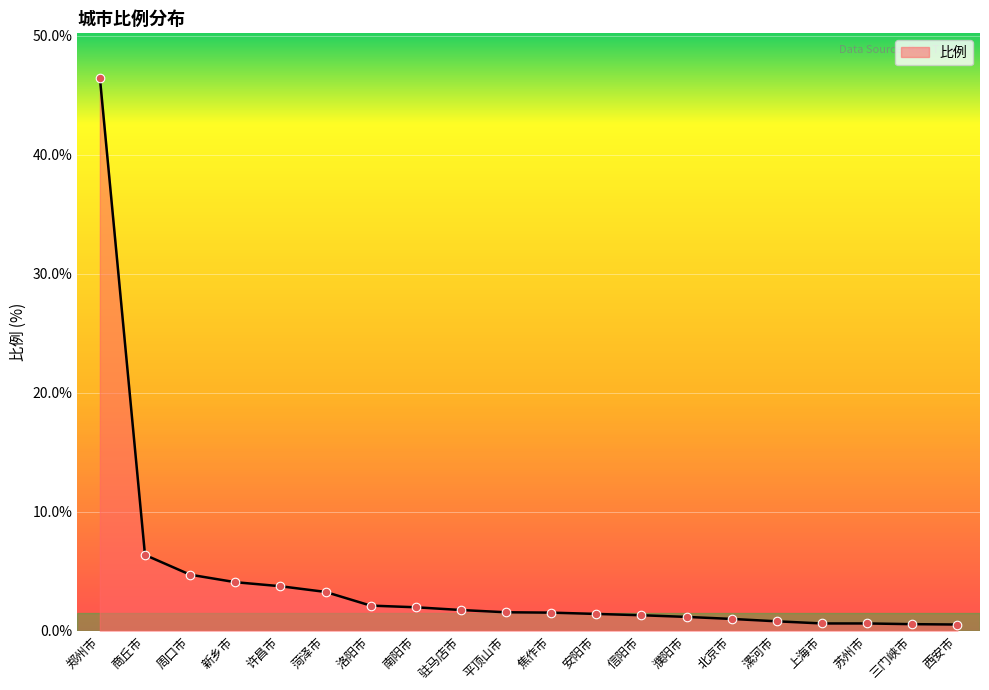

Which has a higher value, 信阳市 or 驻马店市?

驻马店市